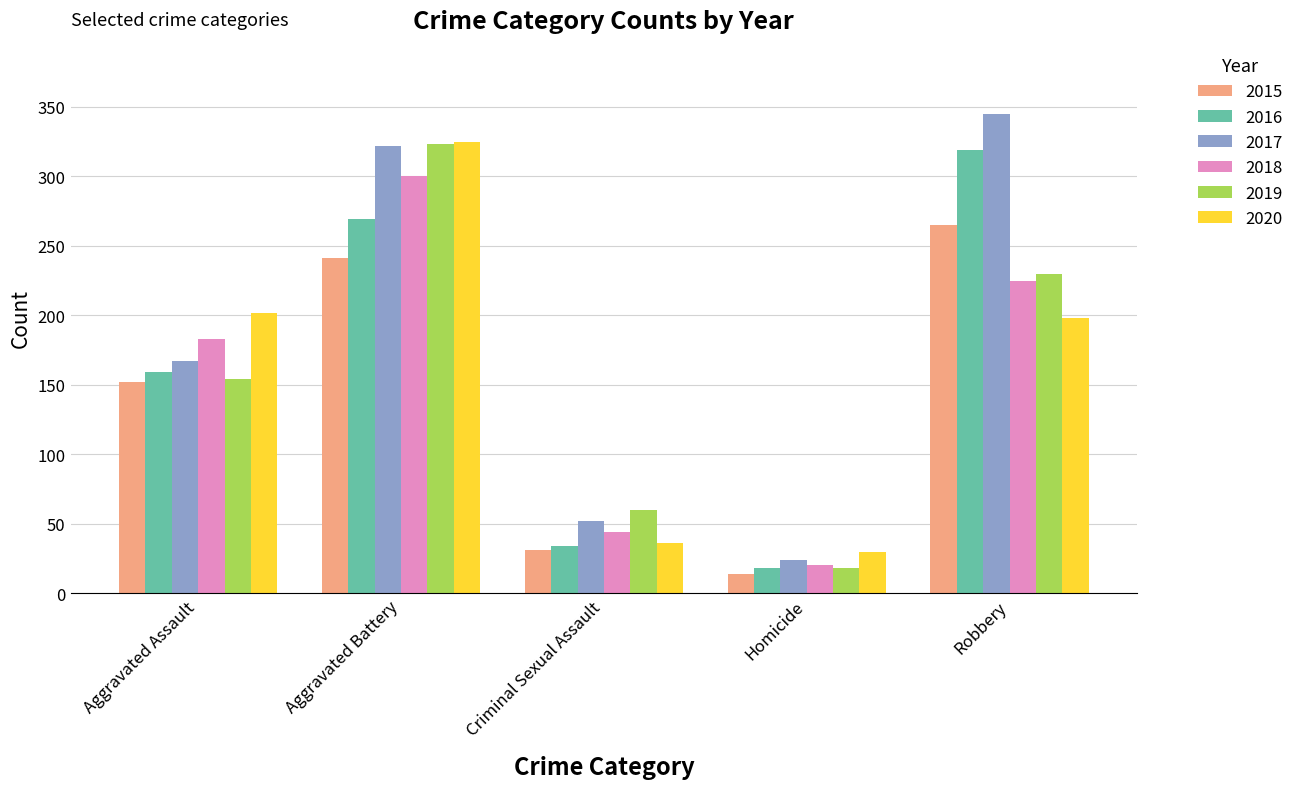

Reading left to right, extract all data points from this chart.

2015: 152	241	31	14	265
2016: 159	269	34	18	319
2017: 167	322	52	24	345
2018: 183	300	44	20	225
2019: 154	323	60	18	230
2020: 202	325	36	30	198